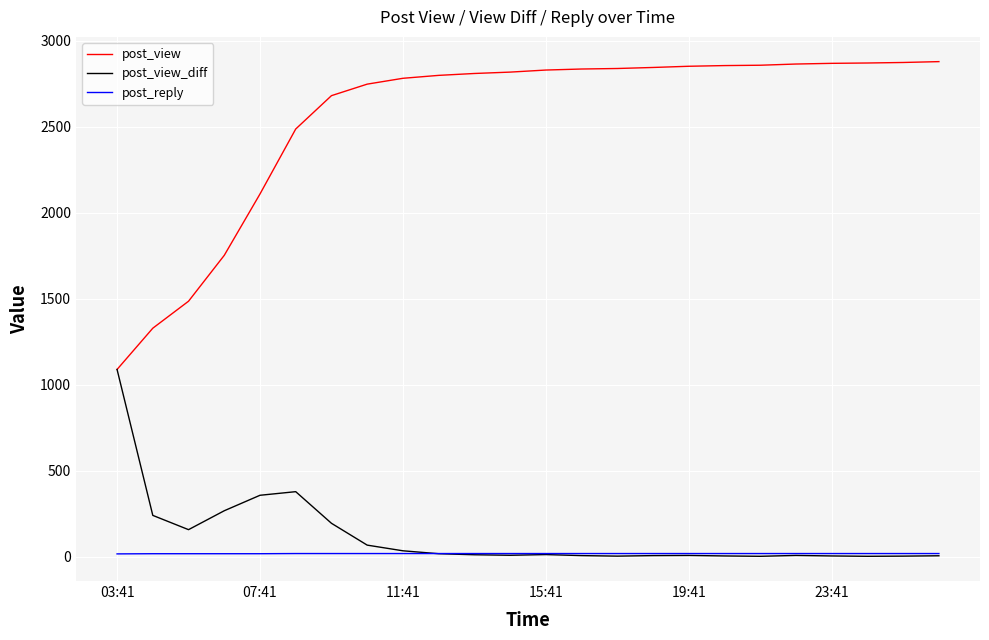

What is the maximum value shown in the chart?

2880